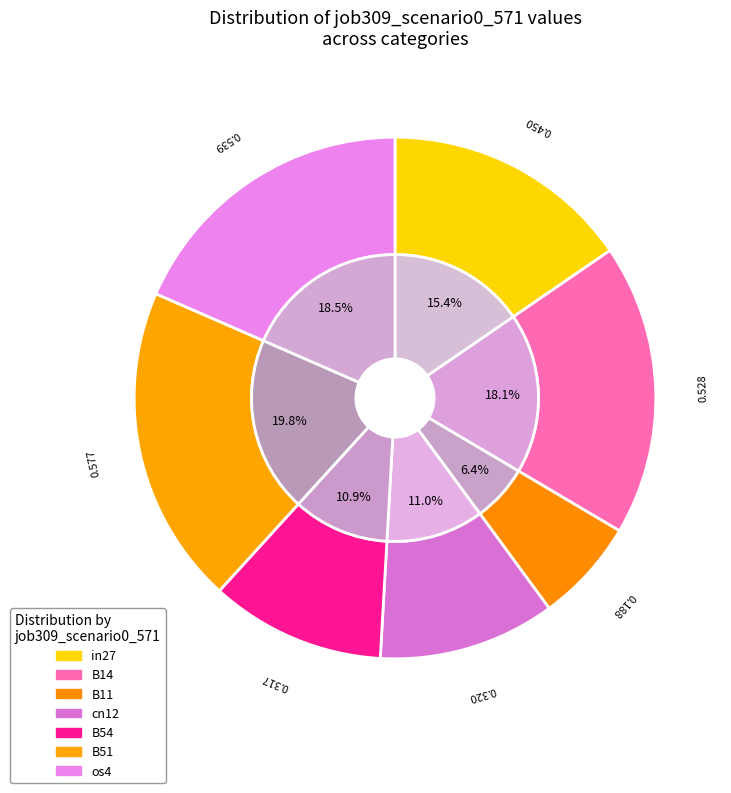

Which has a higher value, B14 or in27?

B14